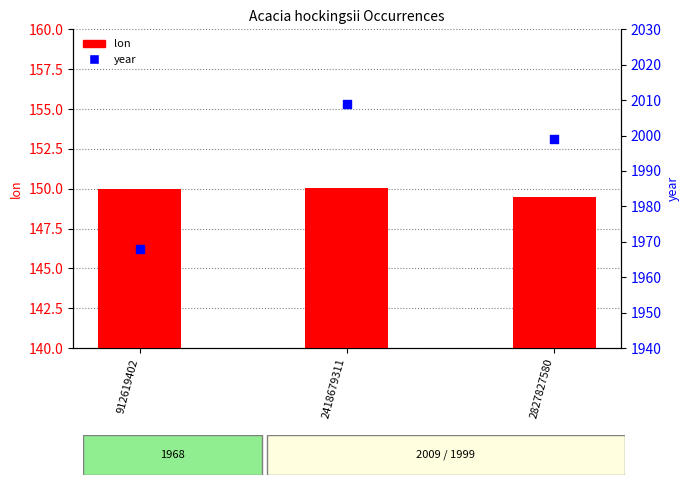

What is the total value across all series at 912619402?

2117.9